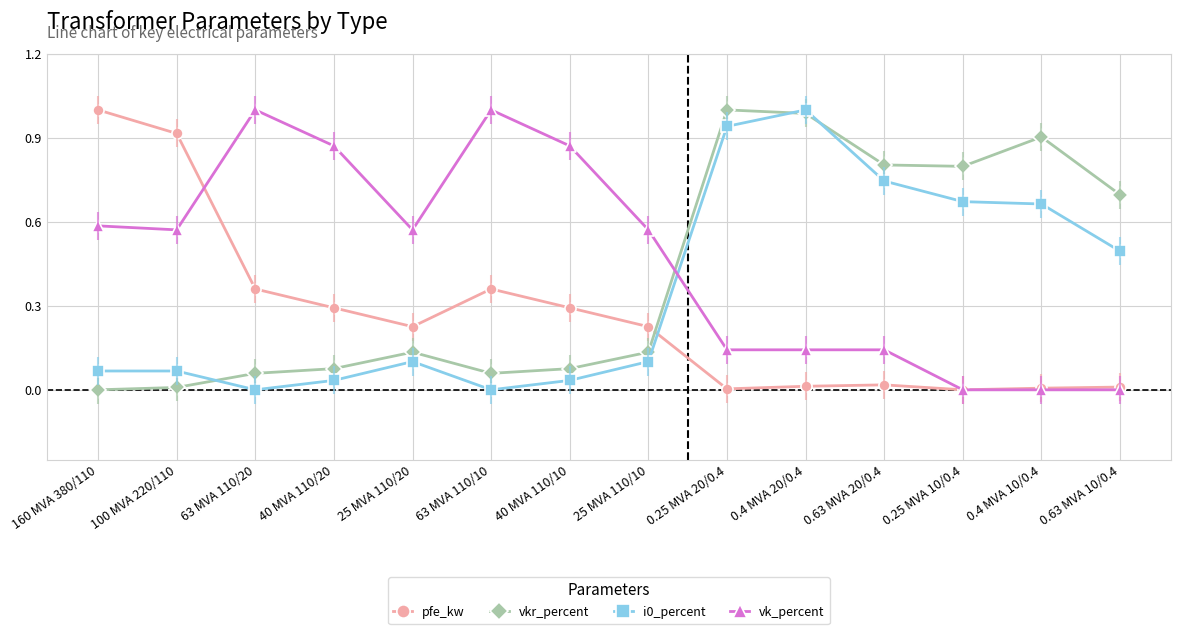

Read the vkr_percent value at 0.25 MVA 10/0.4.

0.8